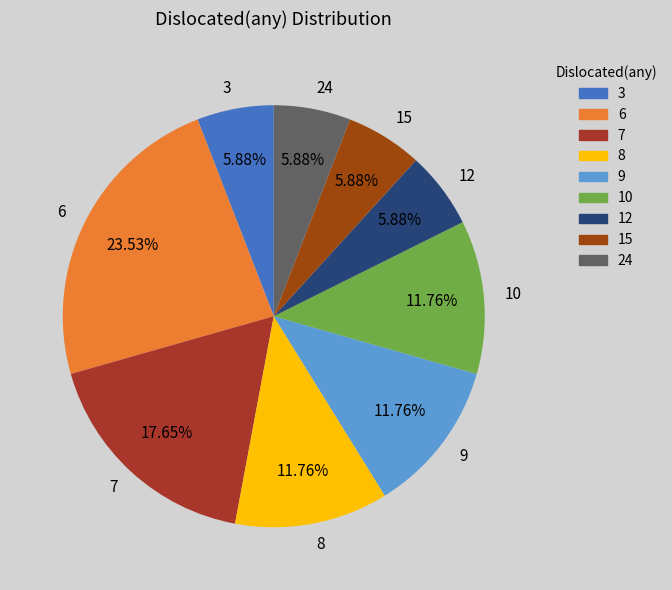

Approximately how many times larger is the value at 7 compared to 24?

3.0